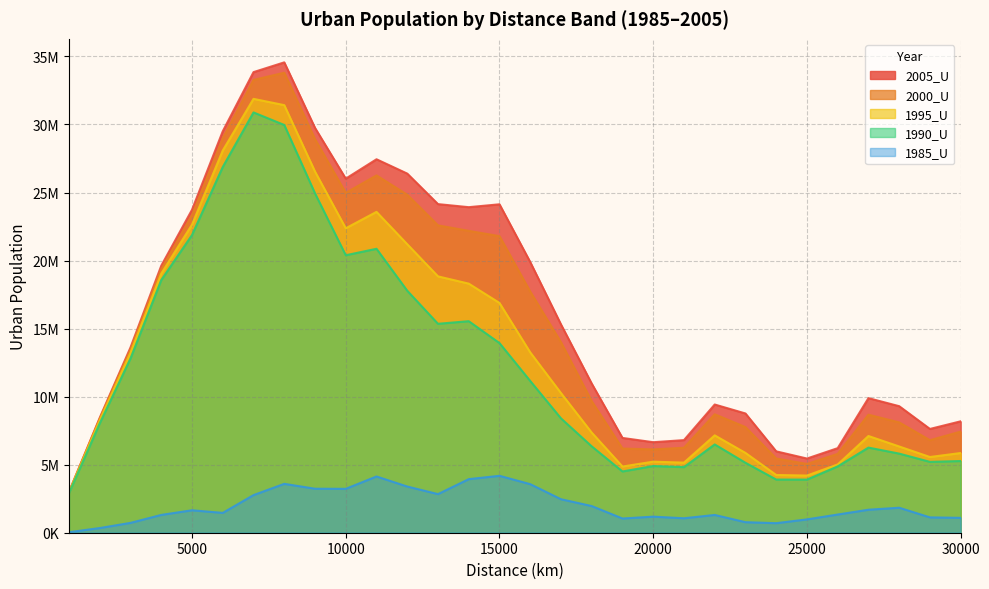

Where does the 1990_U series first go above 8403812?

3000